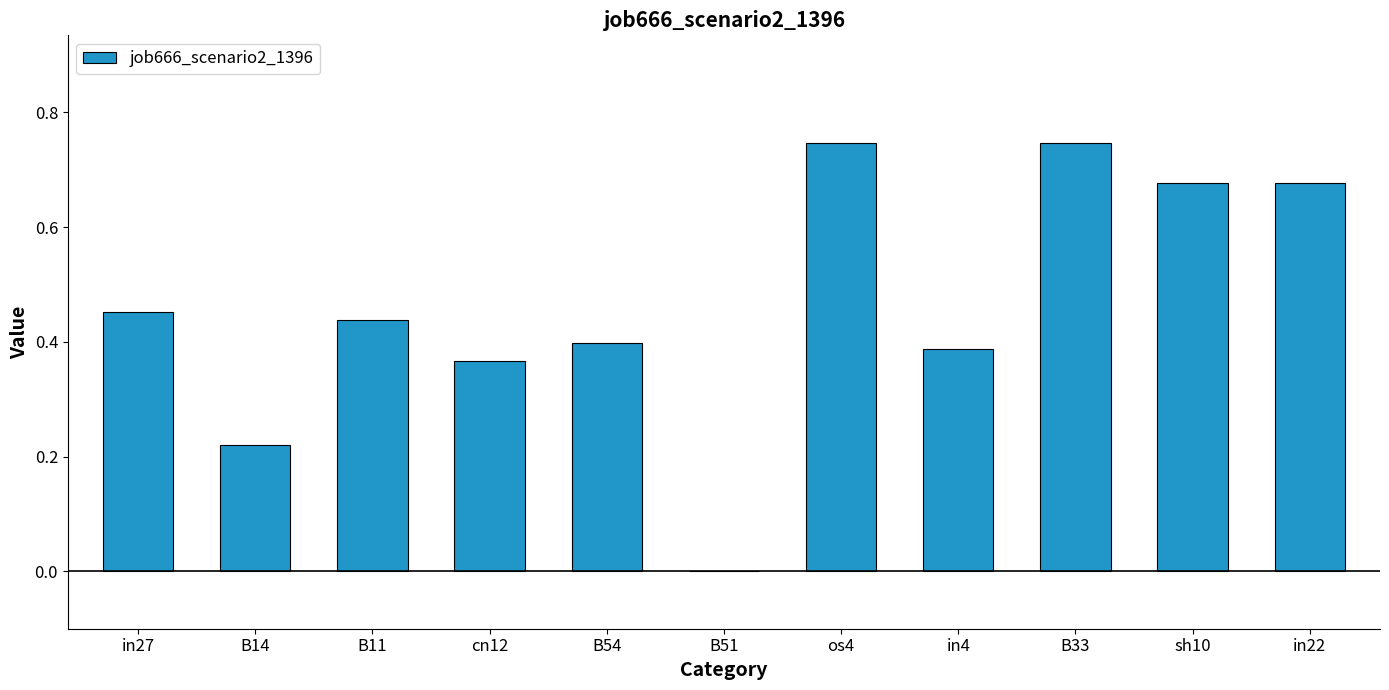

What is the sum of all values?

5.1